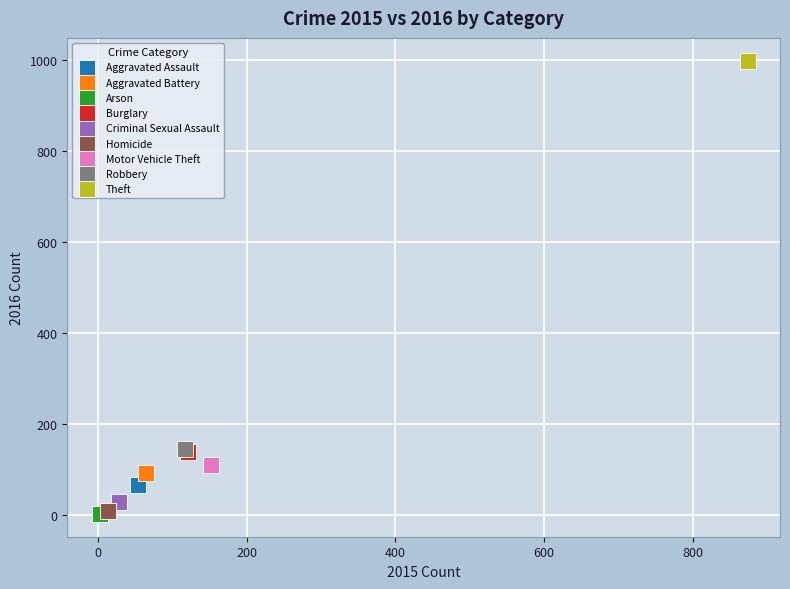

What are all the series names shown in the legend?

Aggravated Assault, Aggravated Battery, Arson, Burglary, Criminal Sexual Assault, Homicide, Motor Vehicle Theft, Robbery, Theft